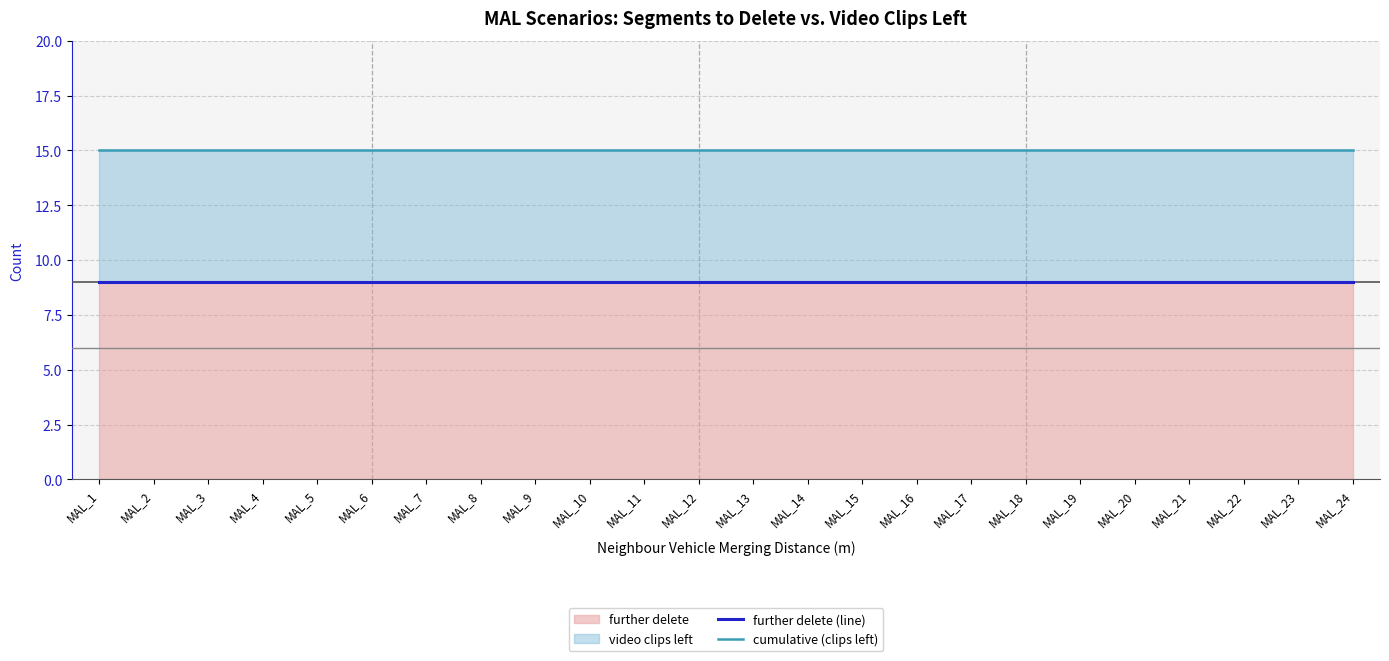

Which label corresponds to the largest value in the chart?

MAL_1